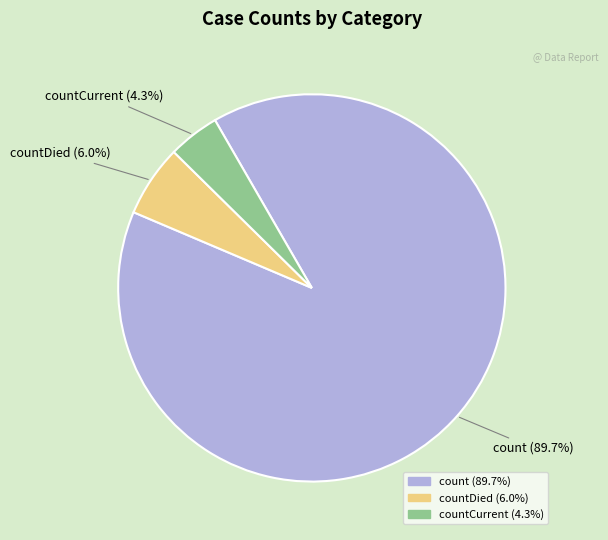

Is there any slice that represents more than half of the pie?

Yes